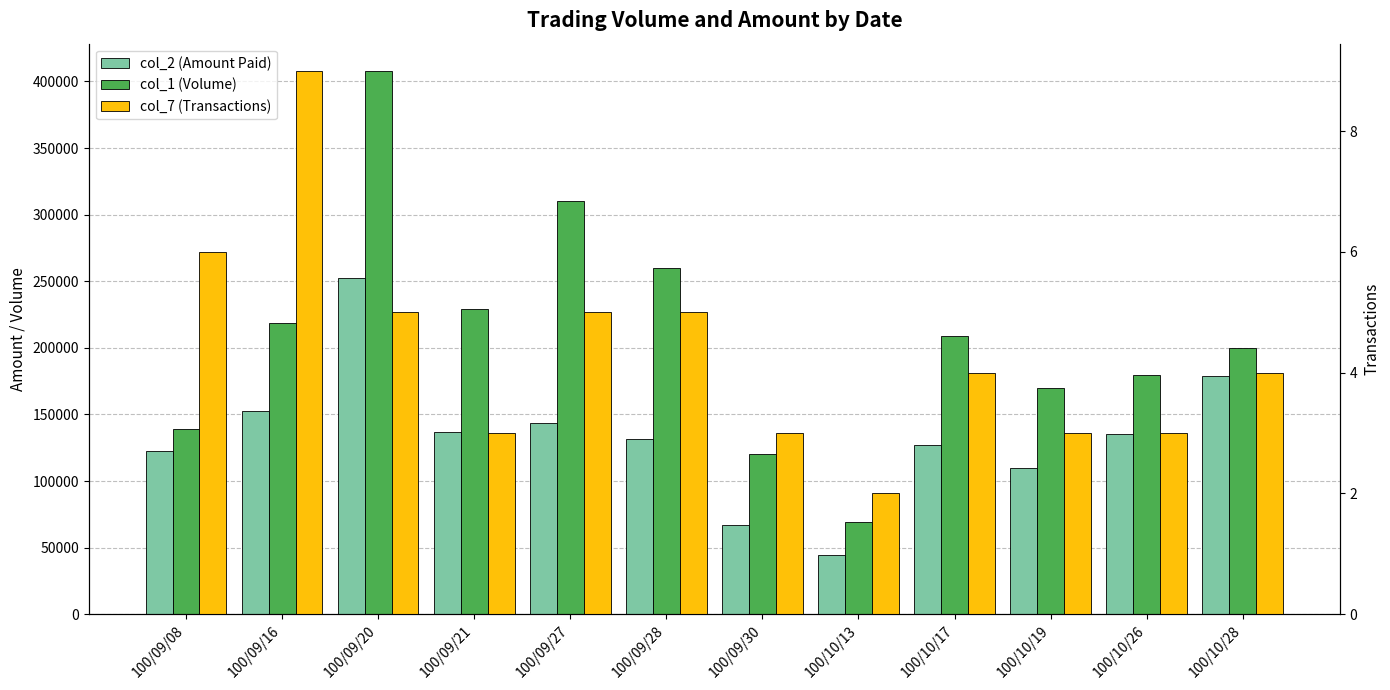

The value of col_7 (Transactions) at 100/10/13 is 2. True or false?

True